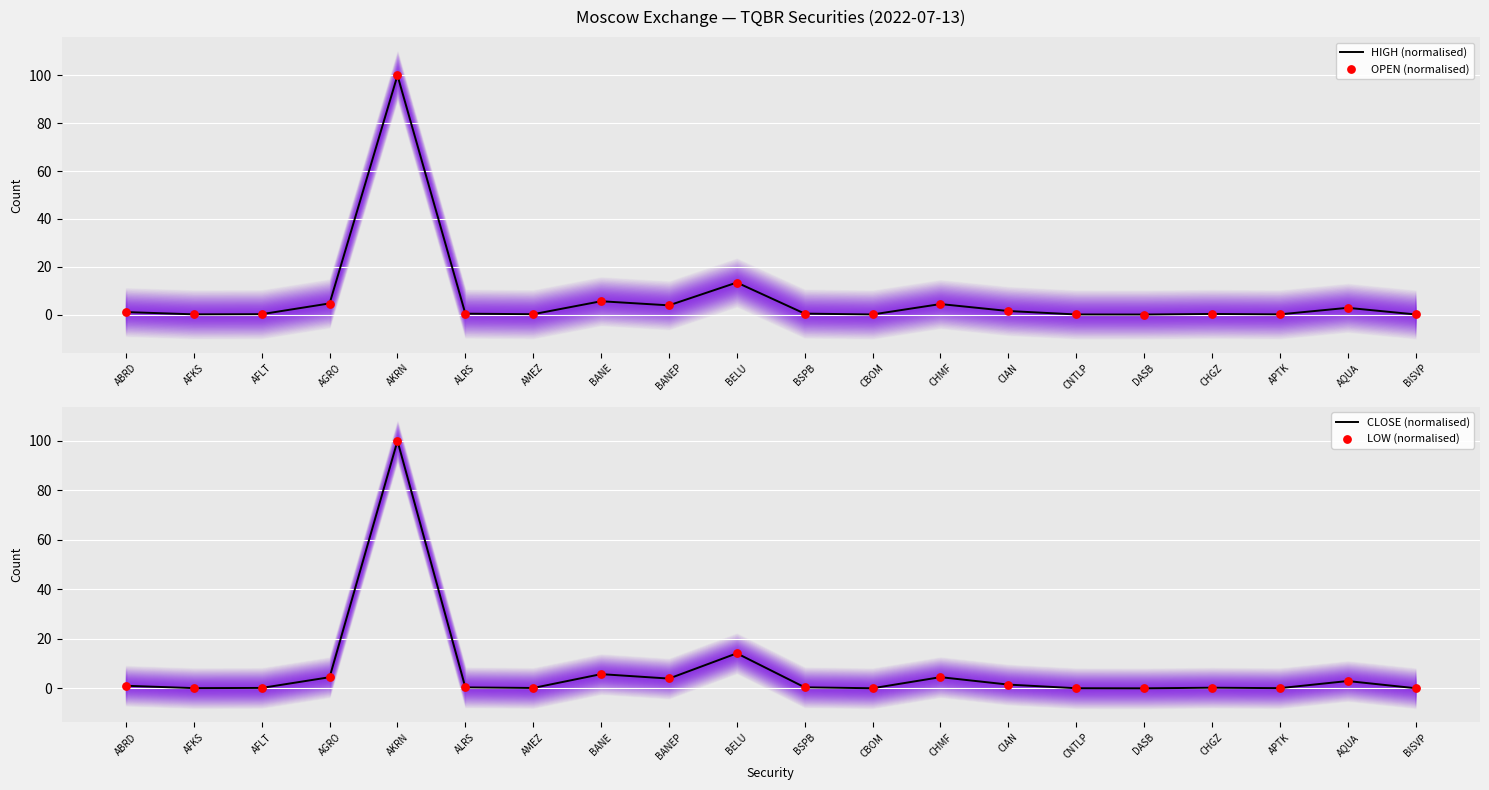

At how many categories does at least one series exceed 28?

1